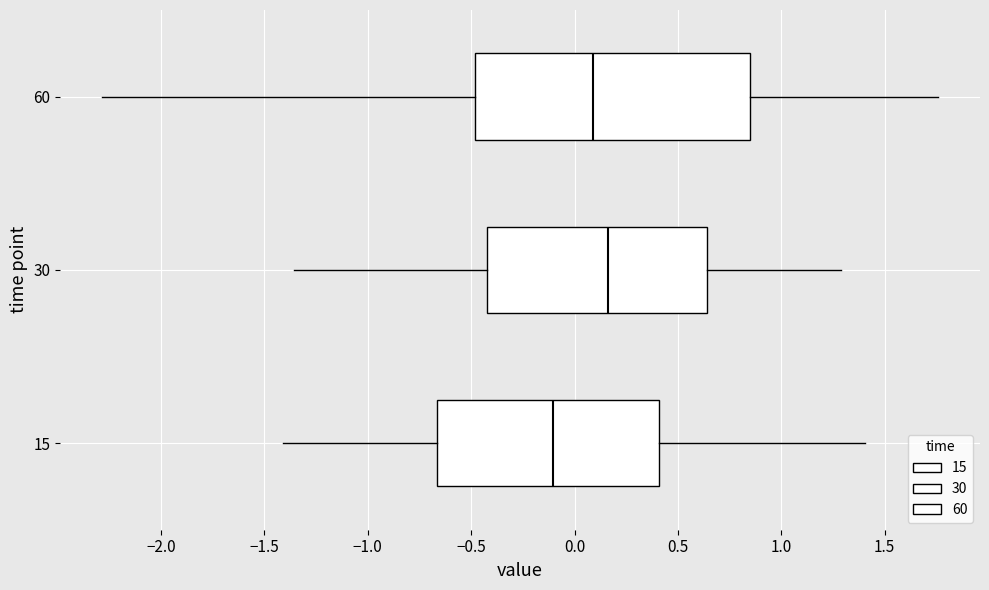

Reading bottom to top, read every box against the x-axis: the position of its median line, the range the box covers, and the ends of its whiskers. The values are not printed on the chart, so give them approximately, as read against the axis.

15: median -0.10, box -0.65 to 0.40, whiskers -1.40 to 1.40
30: median 0.15, box -0.45 to 0.65, whiskers -1.35 to 1.30
60: median 0.10, box -0.50 to 0.85, whiskers -2.30 to 1.75